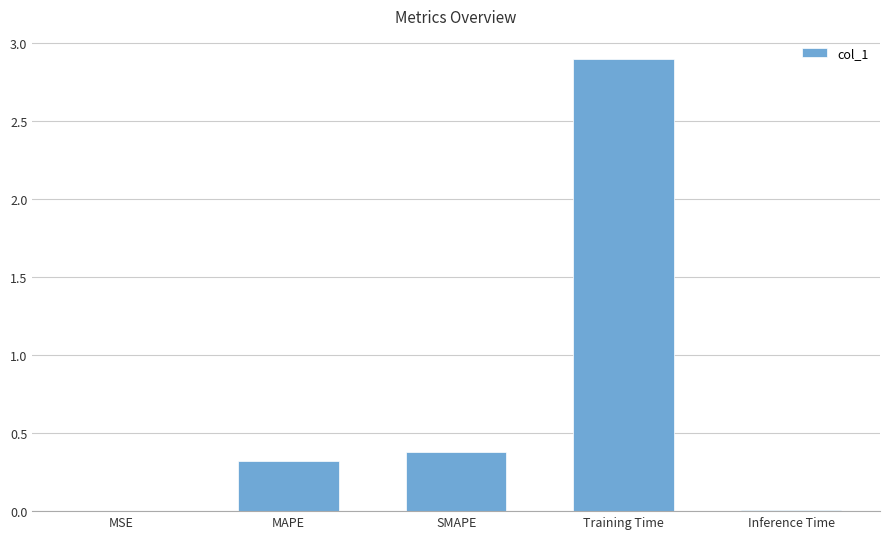

Which label corresponds to the largest value in the chart?

Training Time